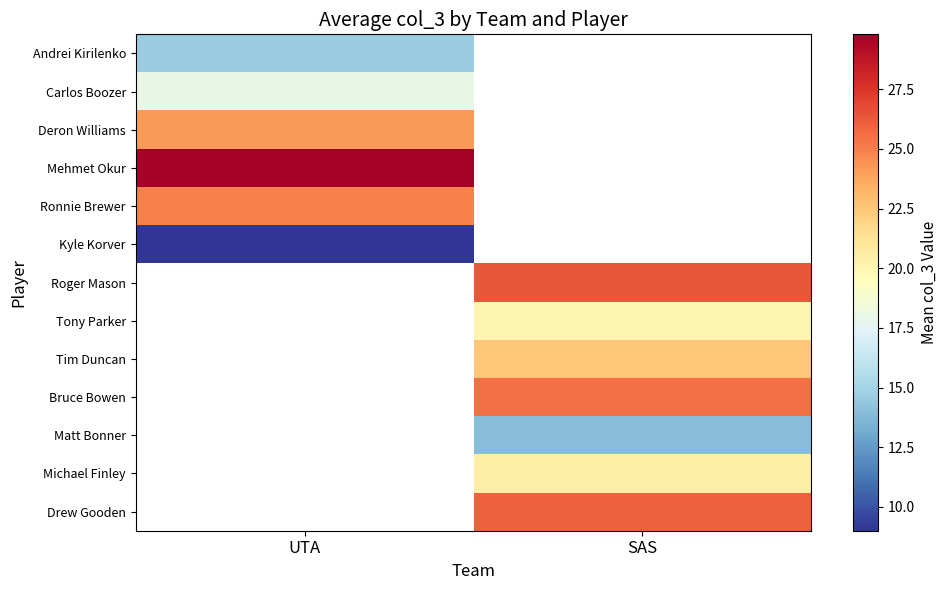

At SAS, list the series in order from largest to smallest.

Andrei Kirilenko, Carlos Boozer, Deron Williams, Mehmet Okur, Ronnie Brewer, Kyle Korver, Roger Mason, Drew Gooden, Bruce Bowen, Tim Duncan, Michael Finley, Tony Parker, Matt Bonner